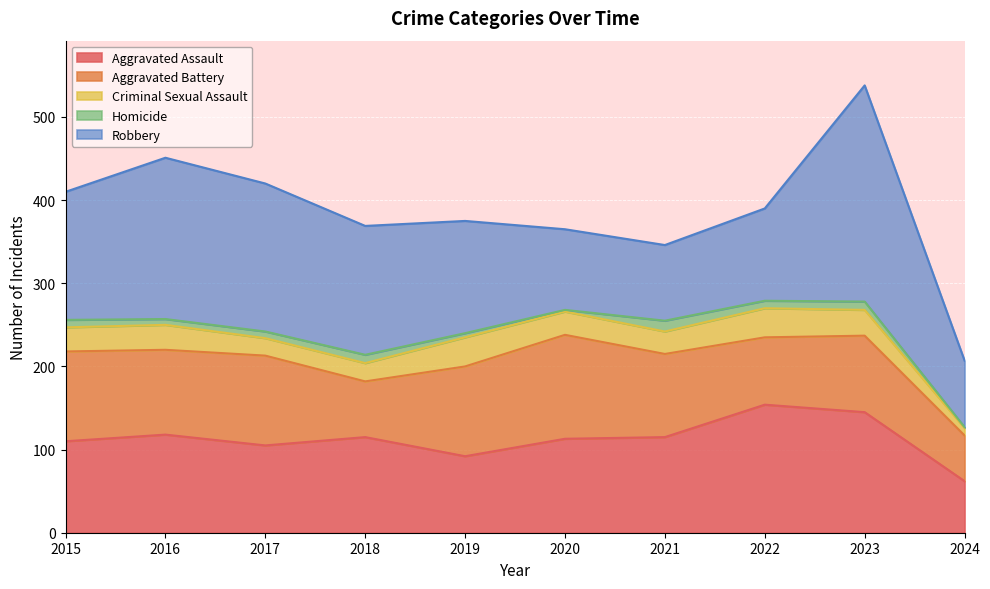

What are all the series names shown in the legend?

Aggravated Assault, Aggravated Battery, Criminal Sexual Assault, Homicide, Robbery